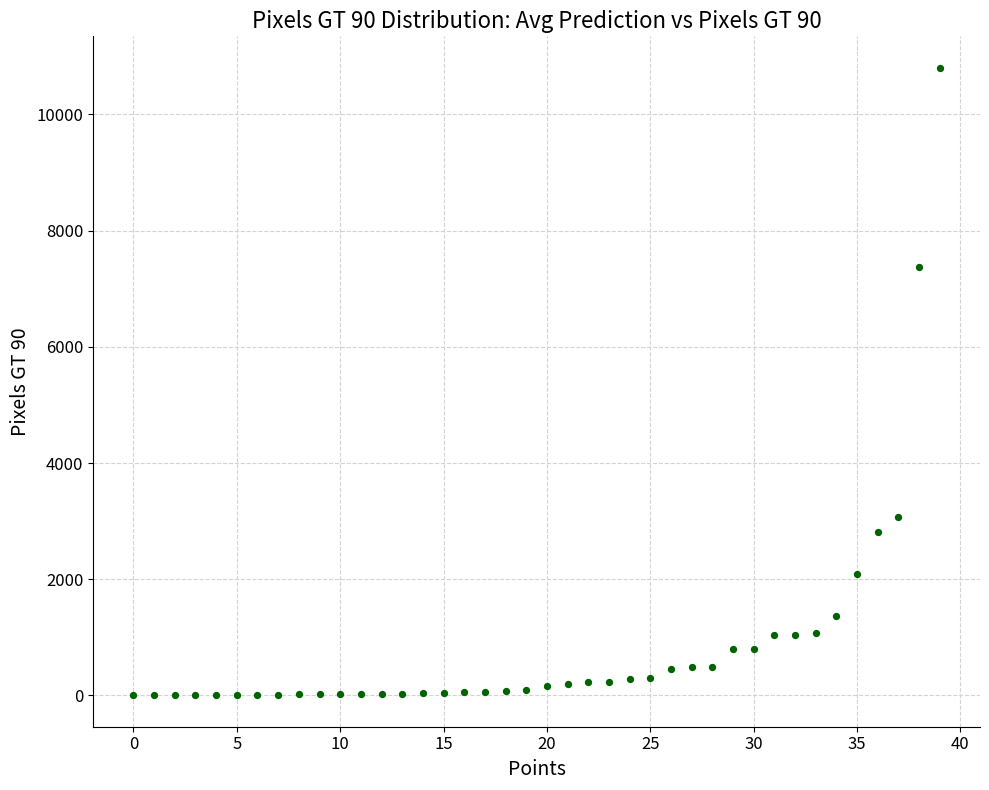

What Y value in the scatter plot is closest to 5402?

7368